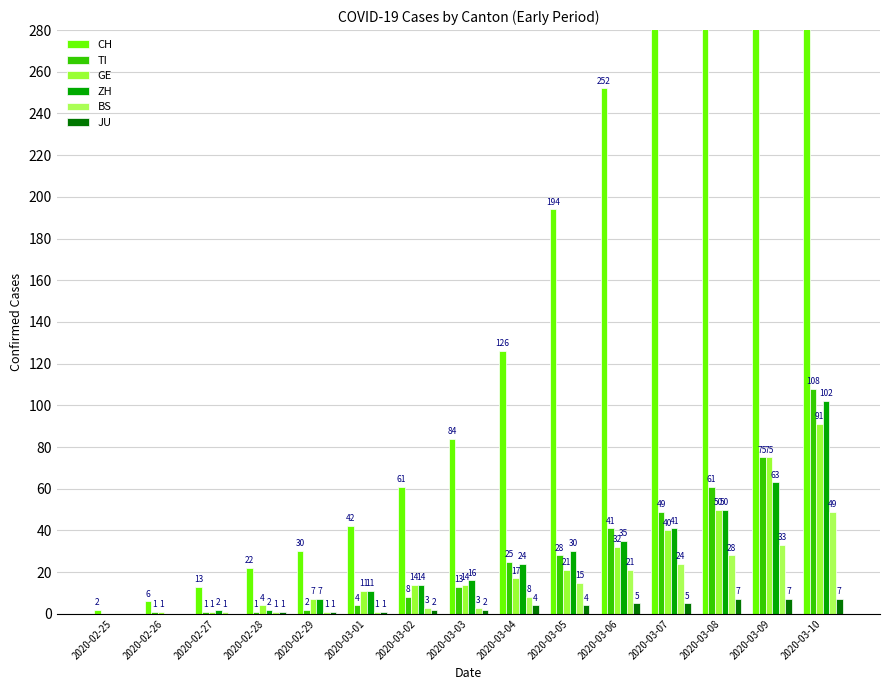

What is the difference between the maximum and minimum values in the CH series?

747